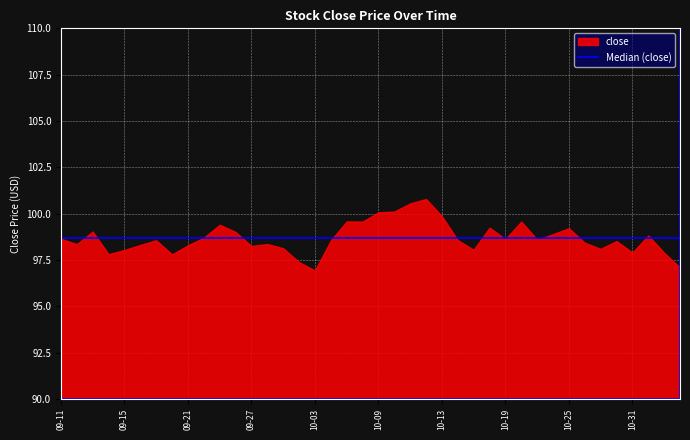

What is the sum of all values?

3947.6